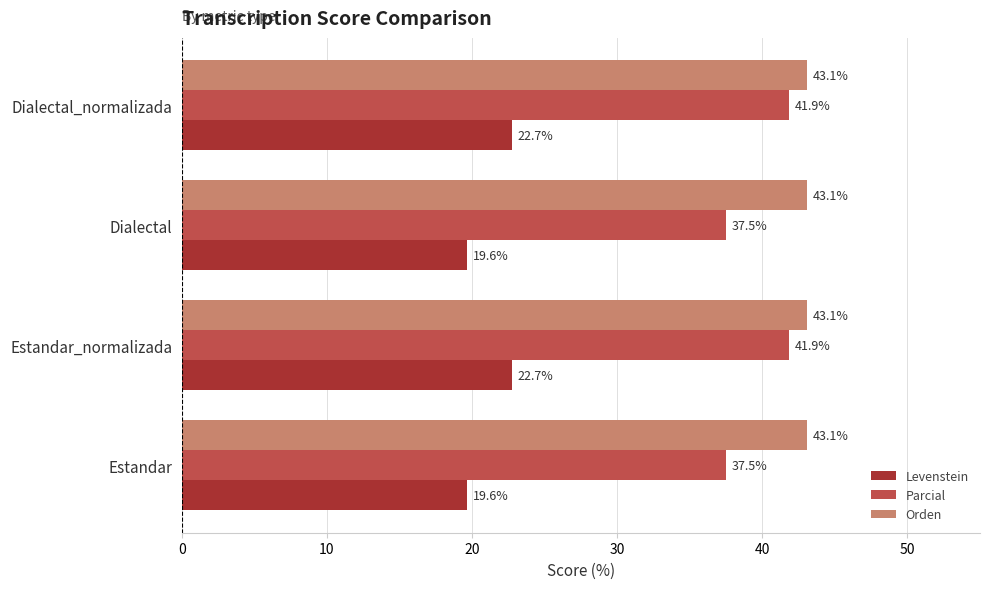

Which series has the widest spread of values?

Parcial